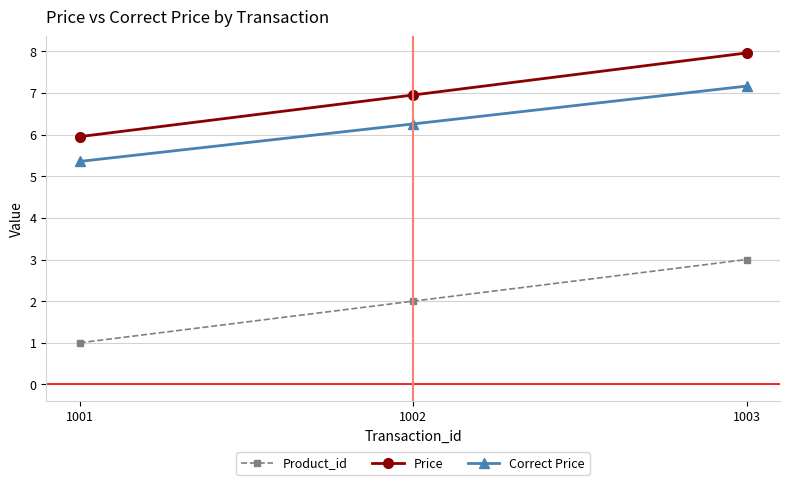

Is it true that Price equals 9.9 at 1002?

False